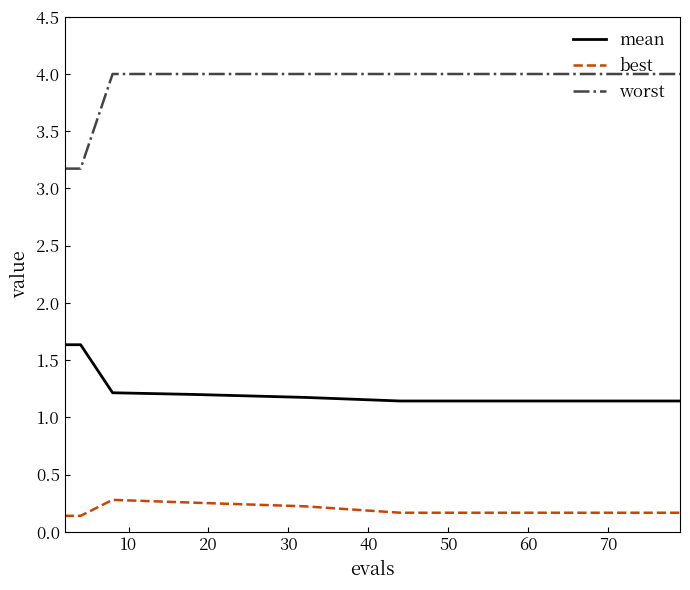

At how many categories does at least one series exceed 2?

15